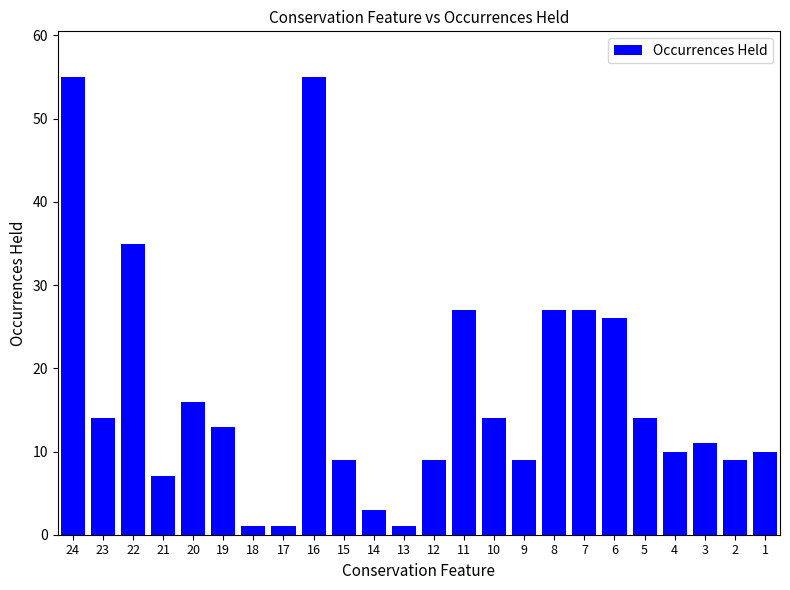

What is the greatest value displayed?

55